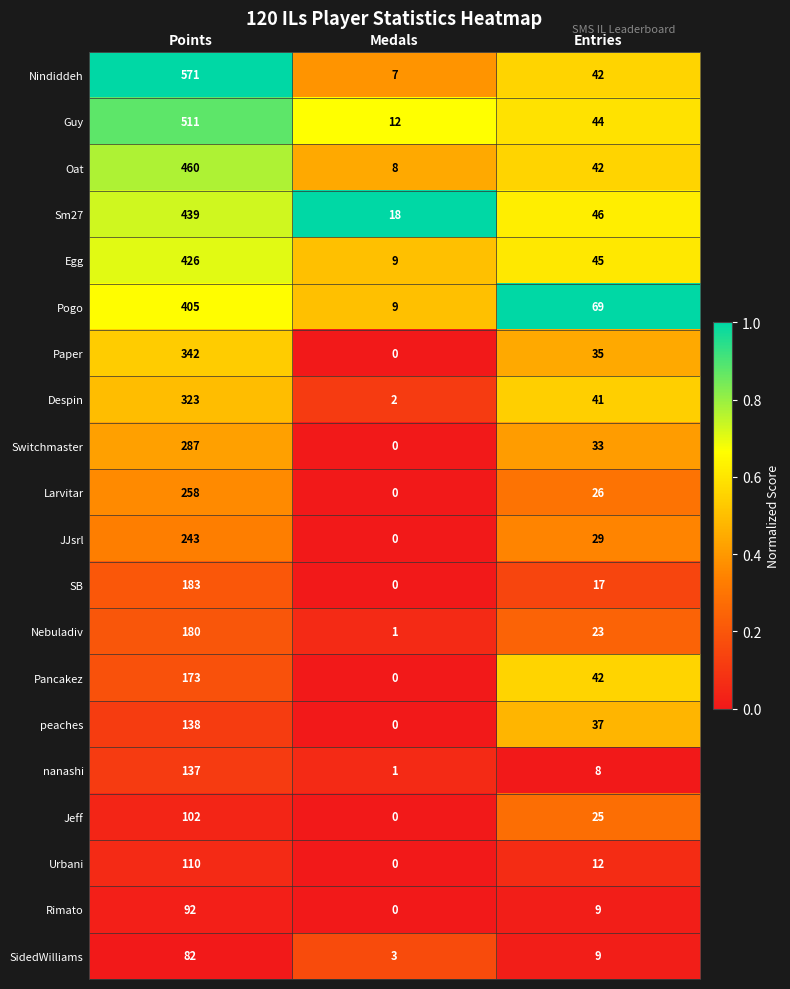

What is the maximum value for Nindiddeh?

571